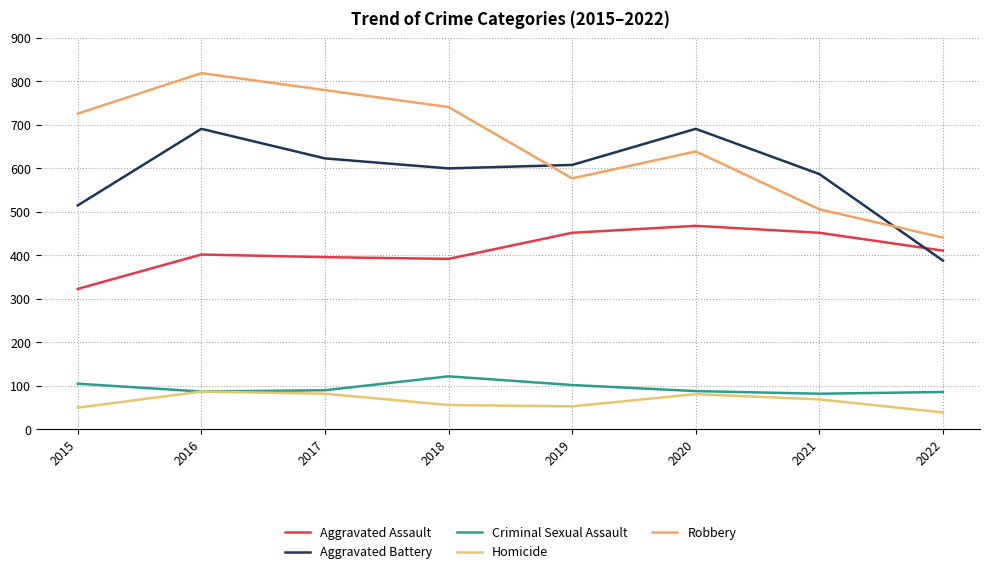

What is the maximum value for Homicide?

87